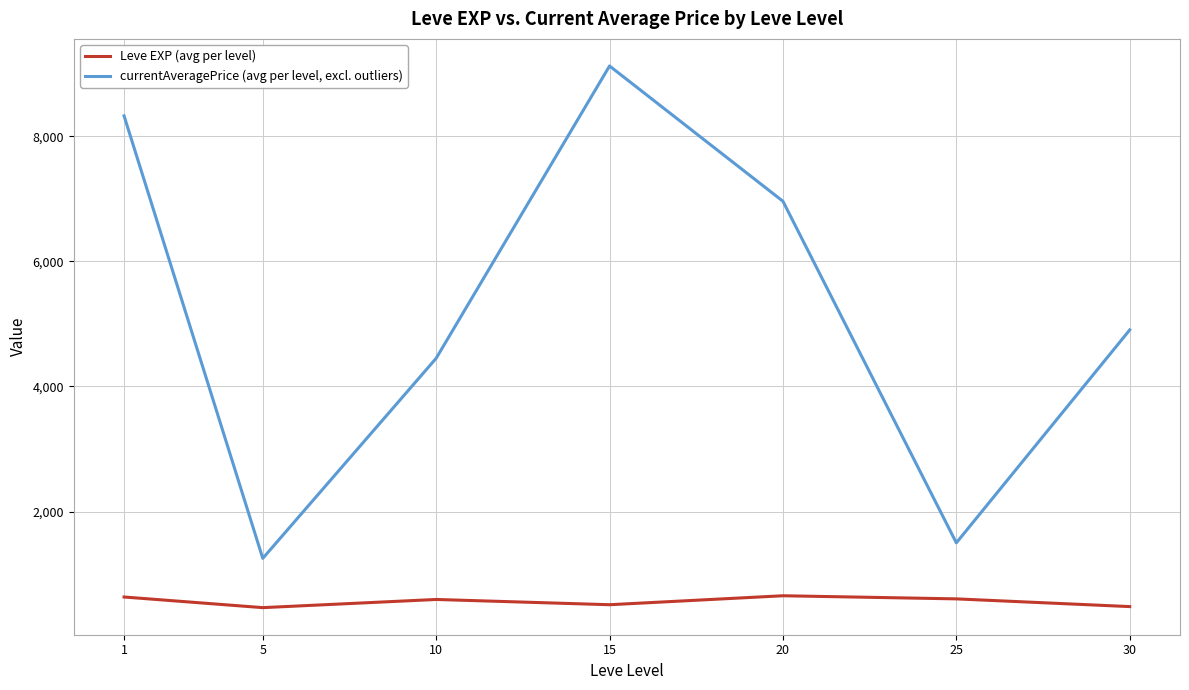

How many lines are shown in the chart?

2